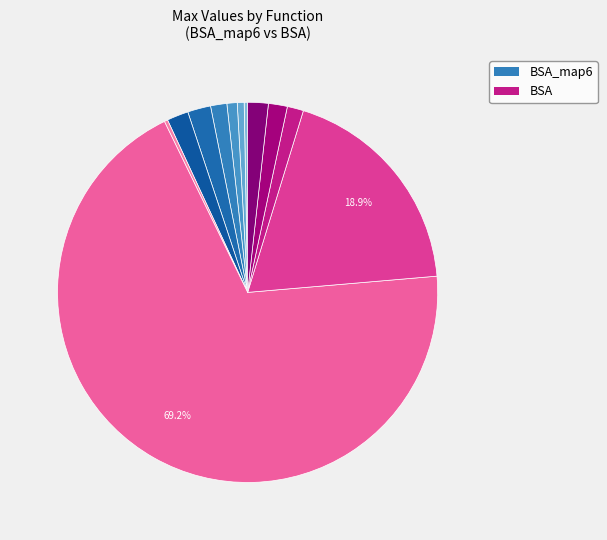

How many slices are in this pie chart?

12